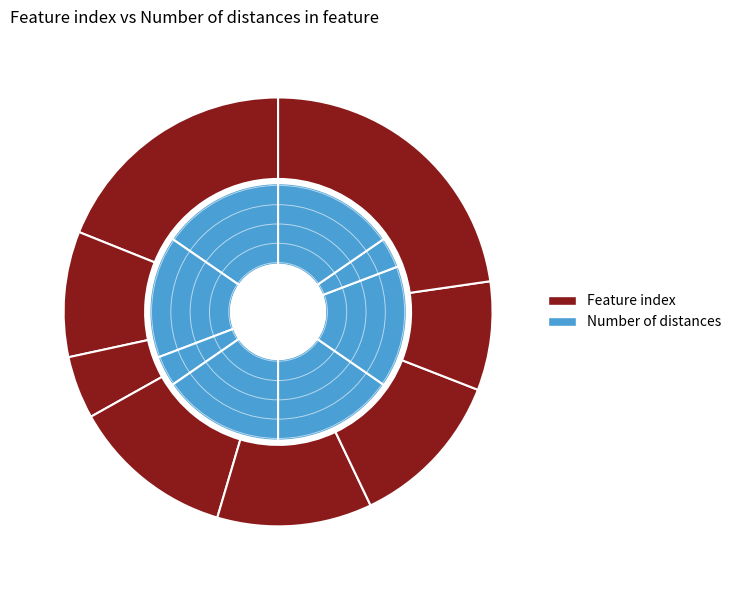

How many slices are in this pie chart?

8